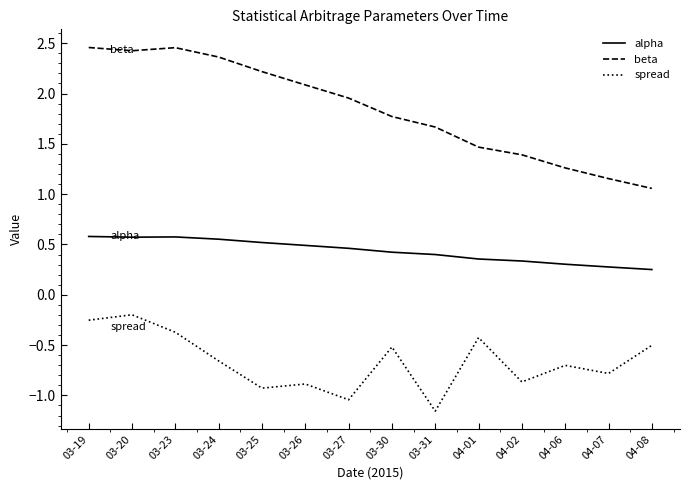

Between 03-23 and 03-26, which series saw the biggest shift?

spread